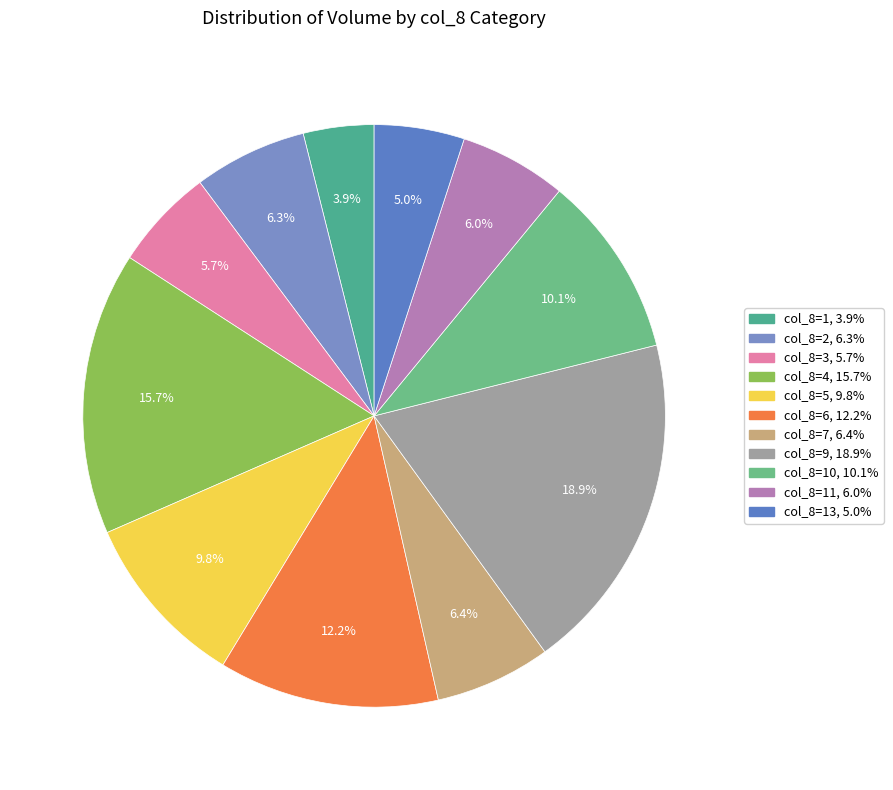

How many slices are in this pie chart?

11